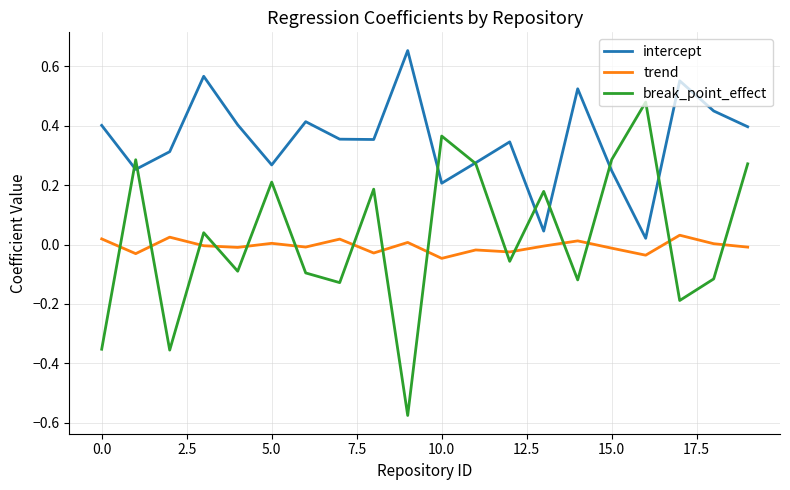

At how many categories does at least one series exceed 0?

20